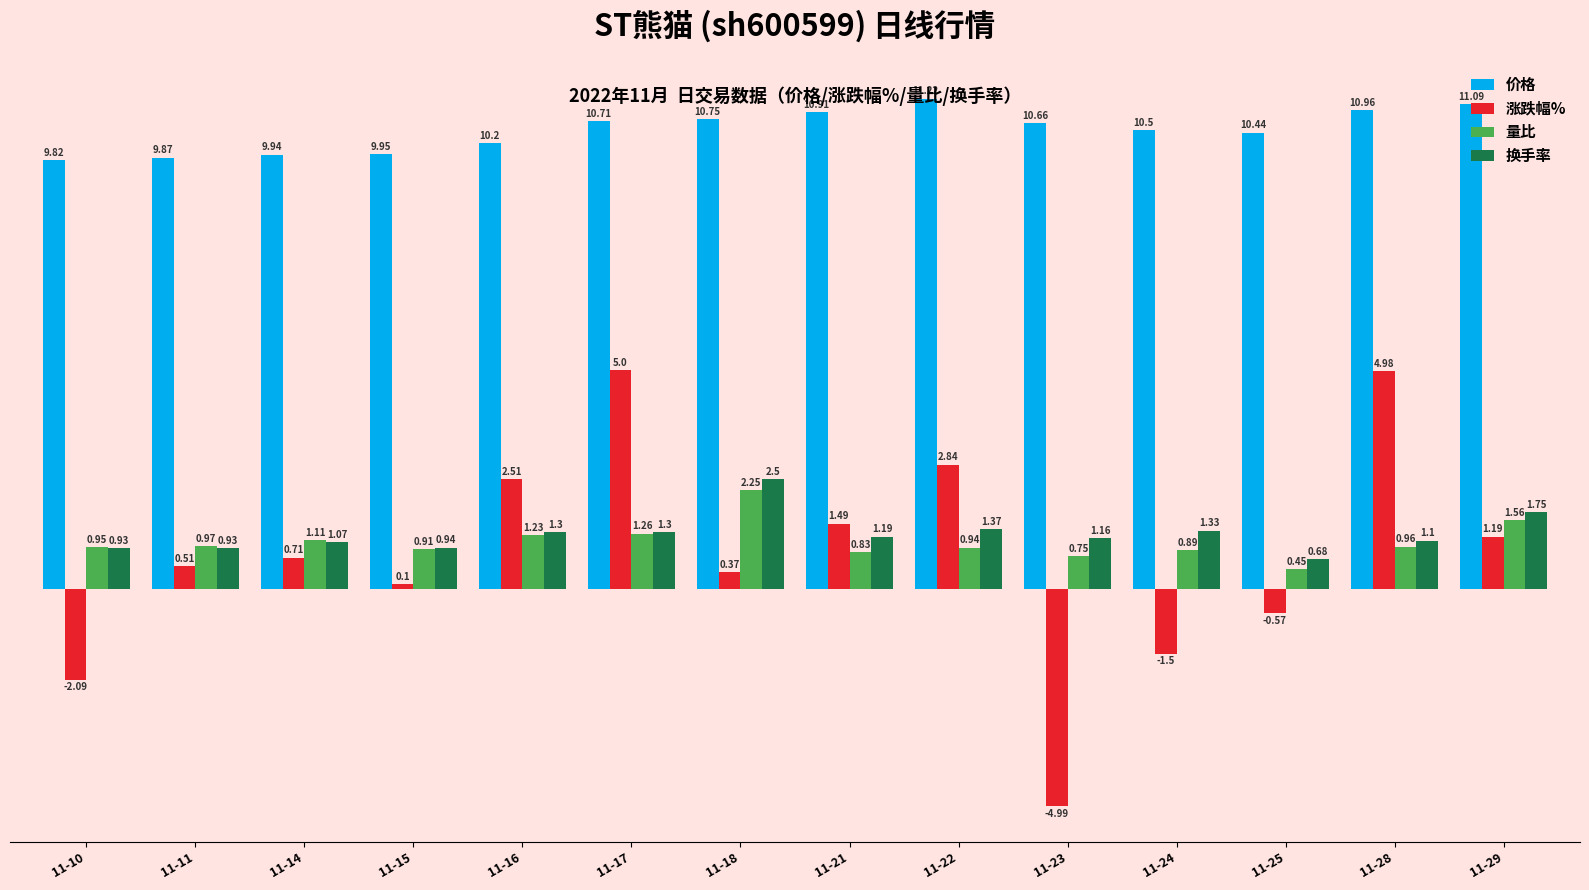

What is the difference between the maximum and second lowest values in the 涨跌幅% series?

7.1